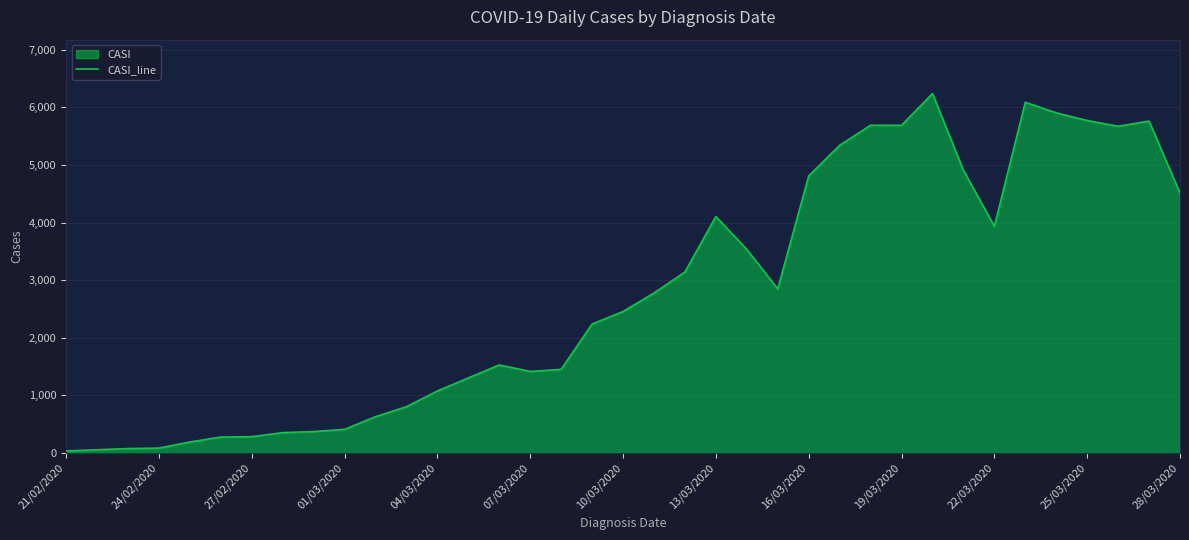

What is the difference between the maximum and second lowest values?

6182